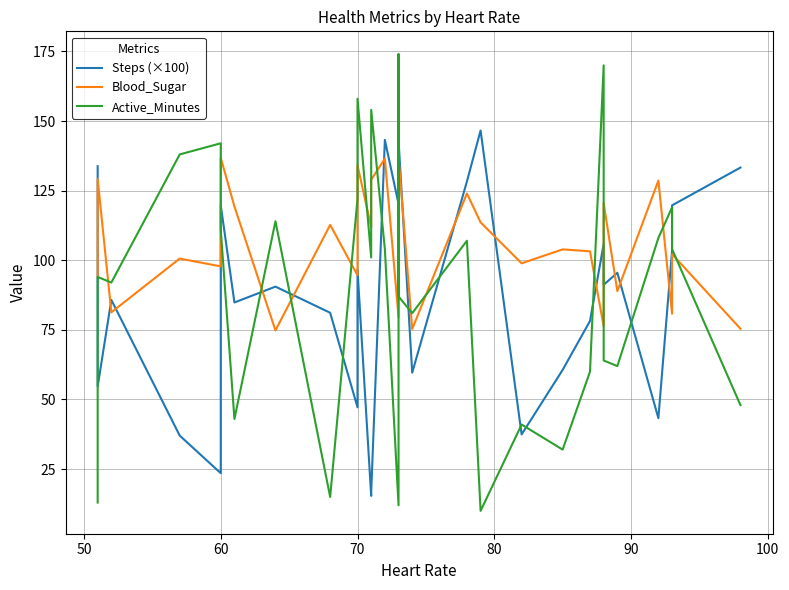

After their last crossing, which series has the higher values: Steps (×100) or Blood_Sugar?

Steps (×100)